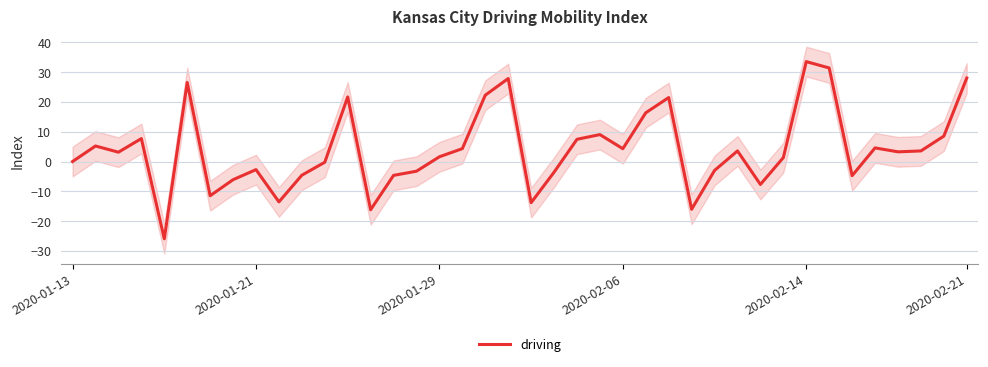

What is the difference between the values at 36 and 26?

18.2